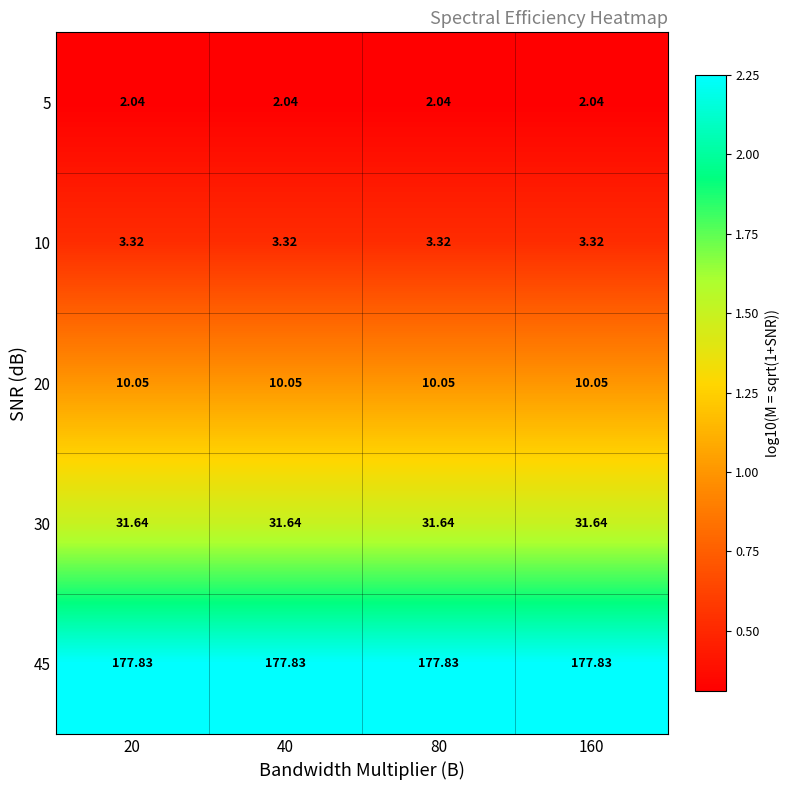

Is the value of 10 at 80 greater than the value of 5 at 160?

Yes